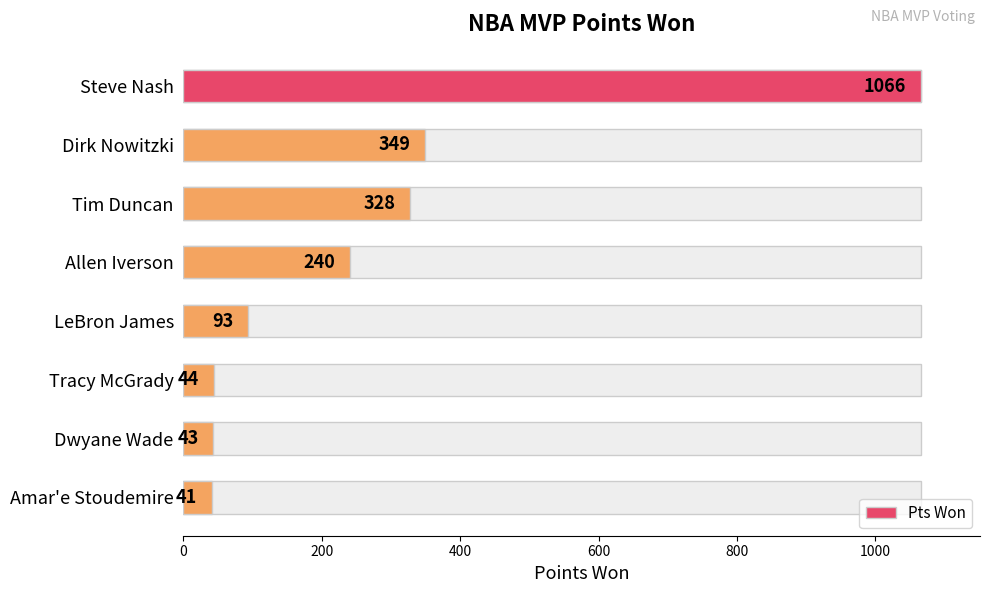

What is the average value?

276